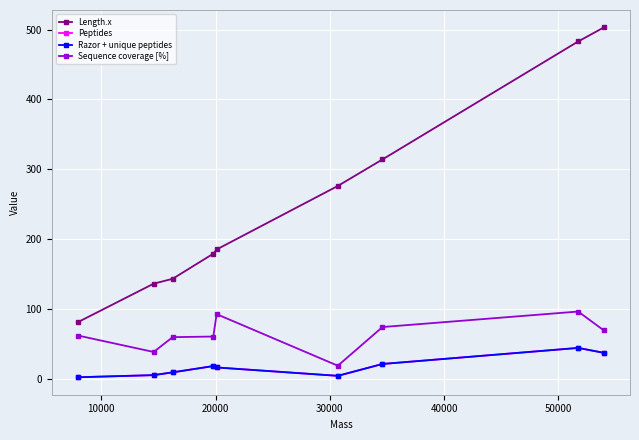

Is this an area chart (filled region under the line)?

No